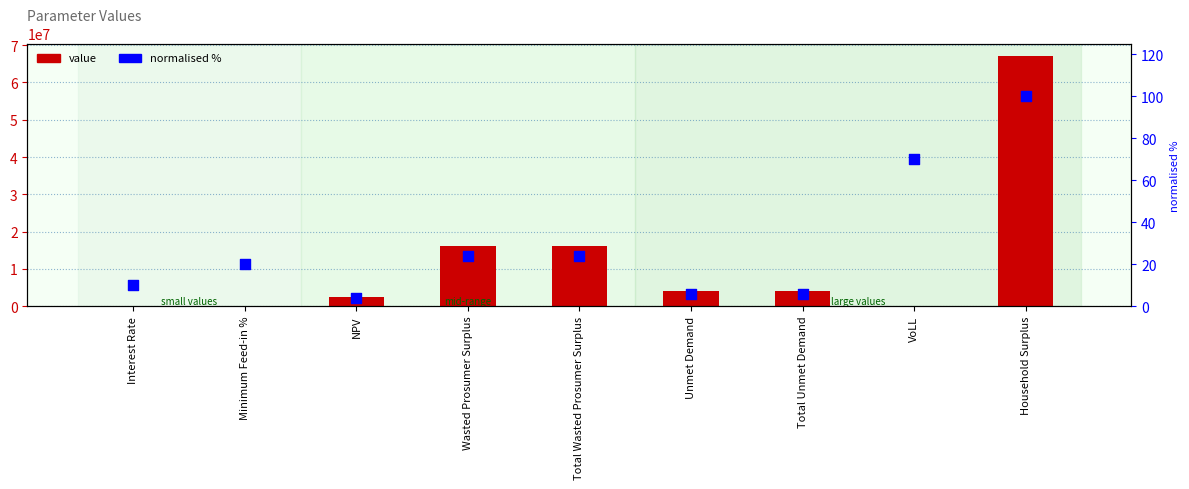

Which series reaches the maximum Y coordinate?

value